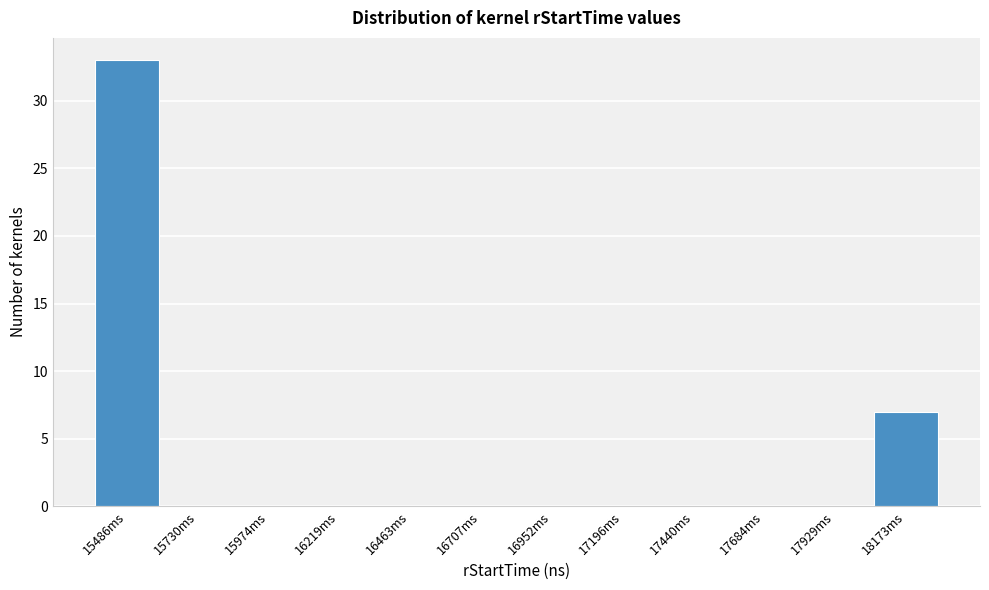

Reading left to right, list all the values displayed in this chart.

15486ms=33	15730ms=0	15974ms=0	16219ms=0	16463ms=0	16707ms=0	16952ms=0	17196ms=0	17440ms=0	17684ms=0	17929ms=0	18173ms=7